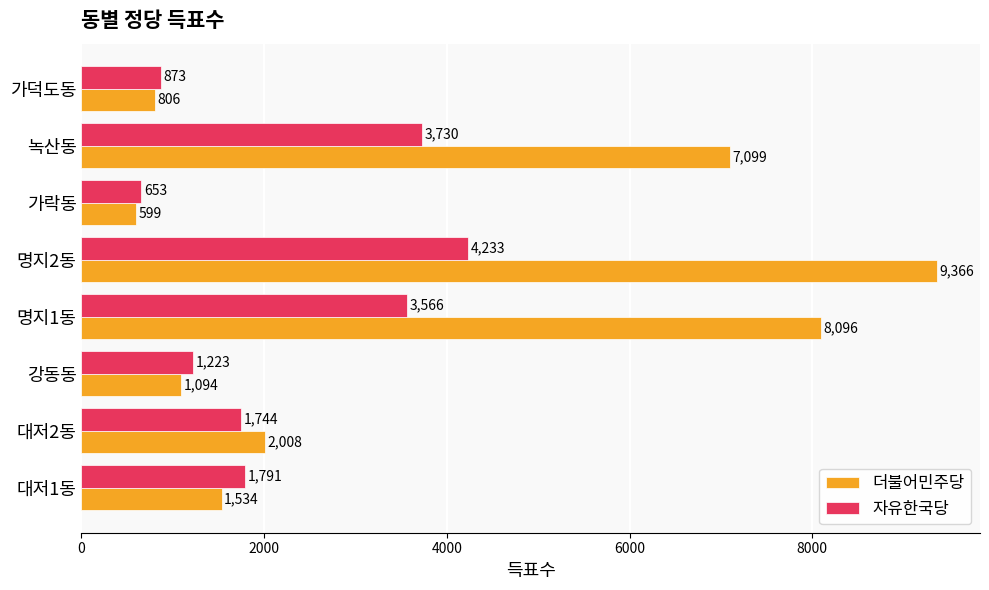

The value of 자유한국당 at 녹산동 is 6502. True or false?

False